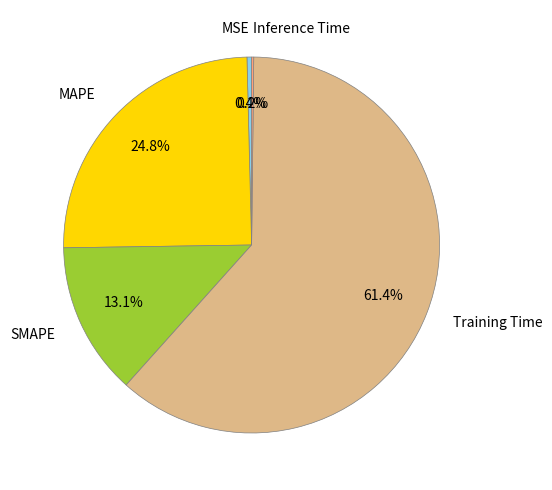

To the nearest percent, what percentage of the pie is MAPE?

25%